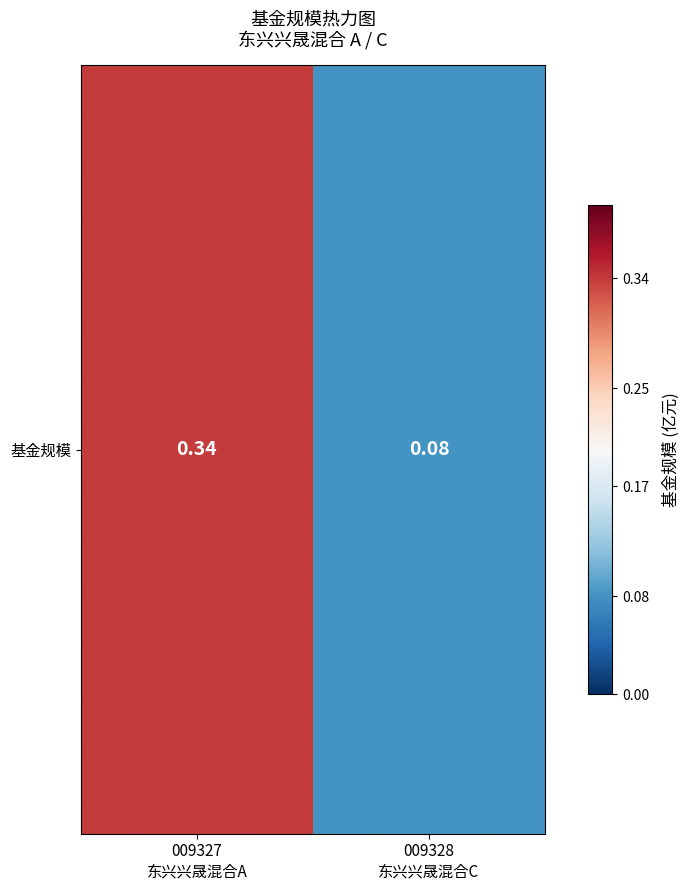

How many data points does each series have?

2